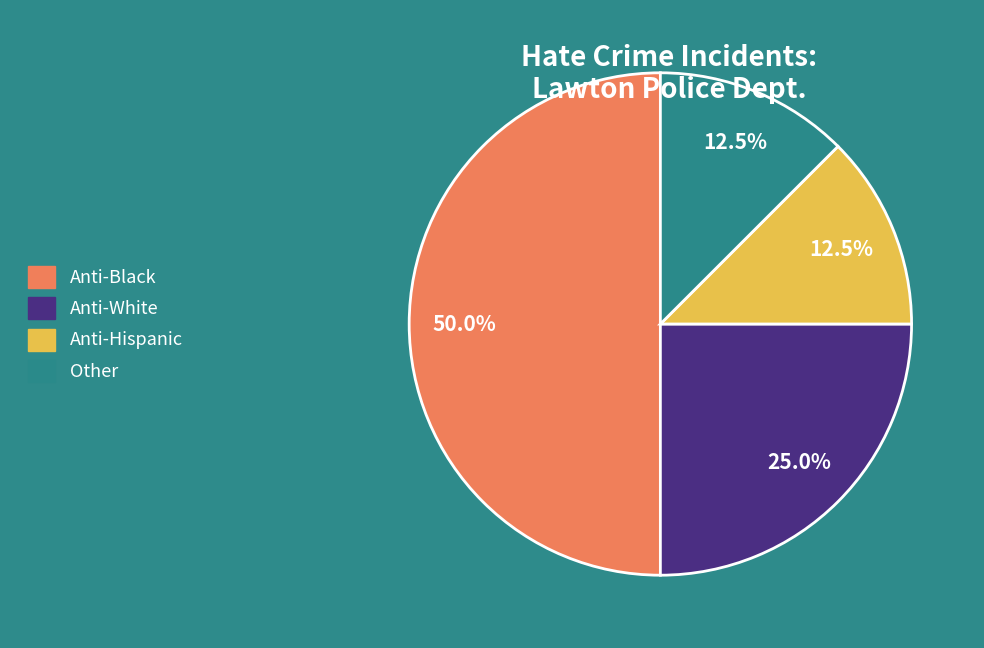

How many slices are in this pie chart?

4